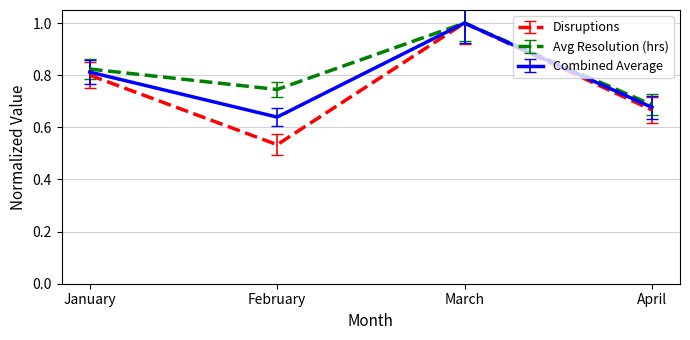

Is it true that Combined Average equals 1.0 at March?

True